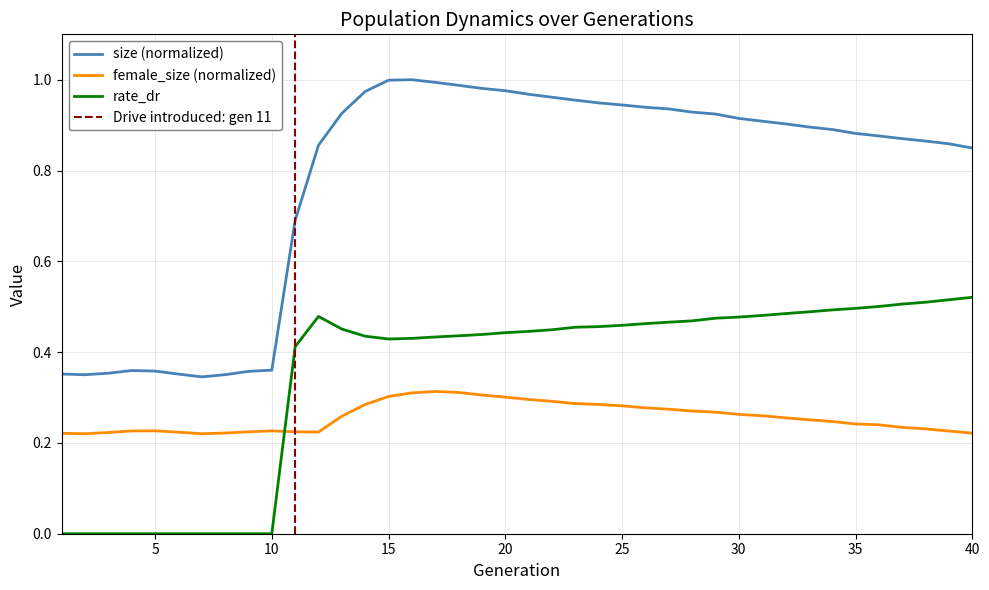

How many distinct data groups are displayed?

3